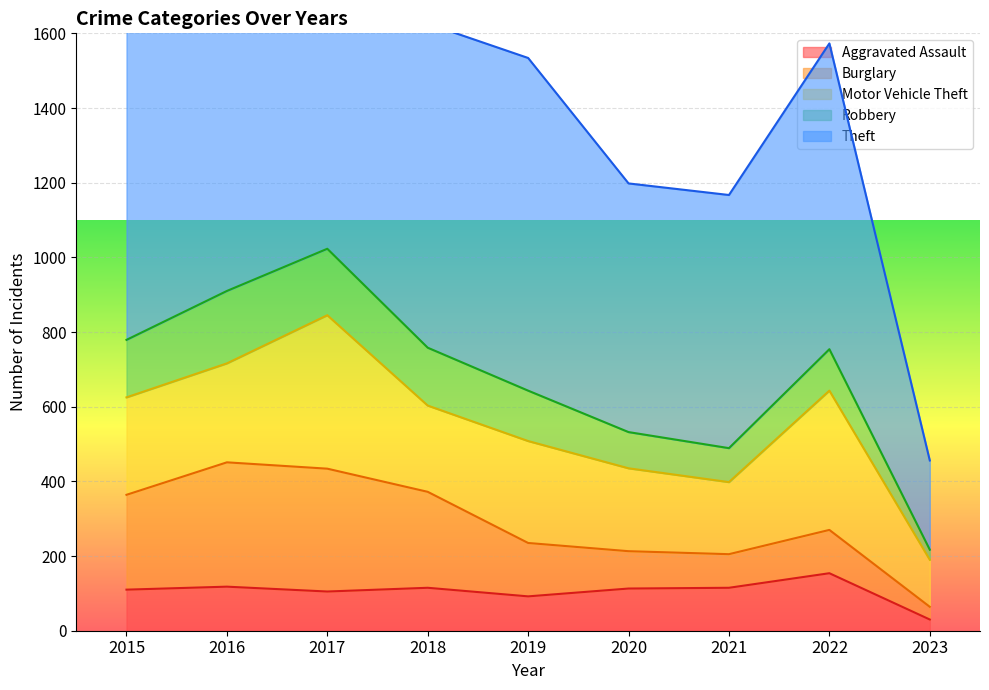

Which series changed the most between 2016 and 2017?

Motor Vehicle Theft